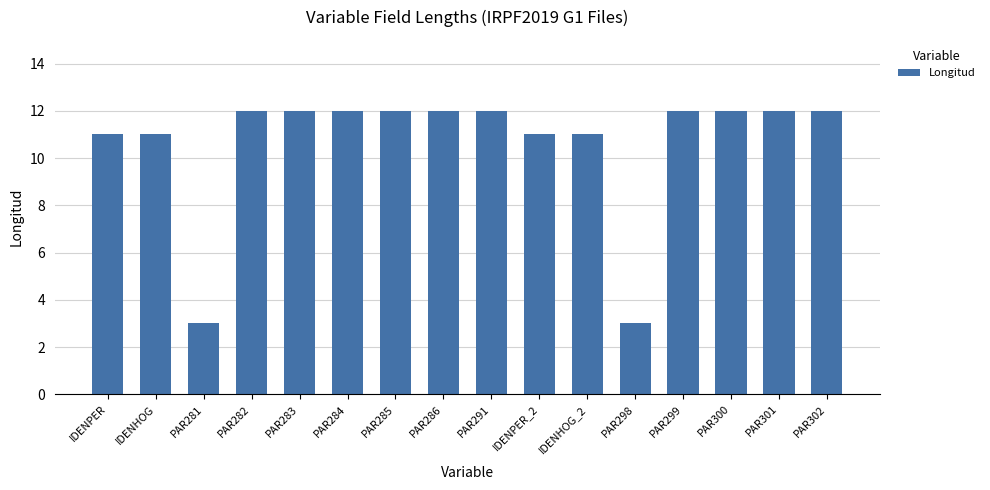

Reading left to right, list all the values displayed in this chart.

IDENPER=11	IDENHOG=11	PAR281=3	PAR282=12	PAR283=12	PAR284=12	PAR285=12	PAR286=12	PAR291=12	IDENPER_2=11	IDENHOG_2=11	PAR298=3	PAR299=12	PAR300=12	PAR301=12	PAR302=12